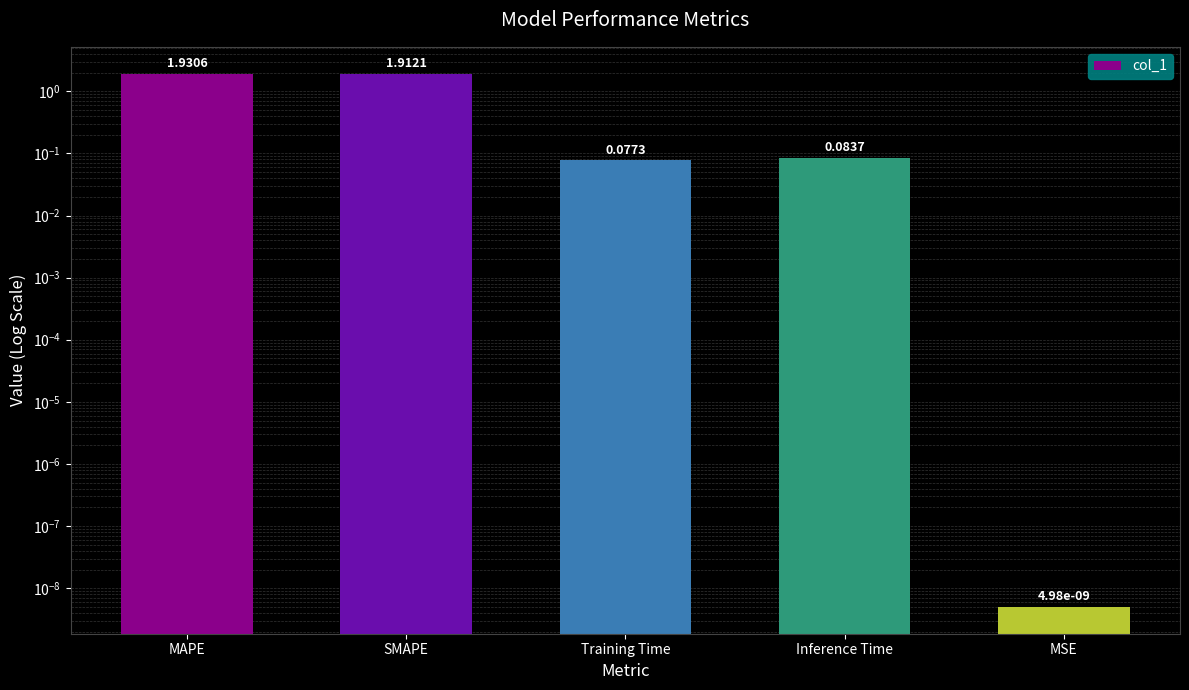

Rank the categories by value from highest to lowest.

MAPE, SMAPE, Inference Time, Training Time, MSE